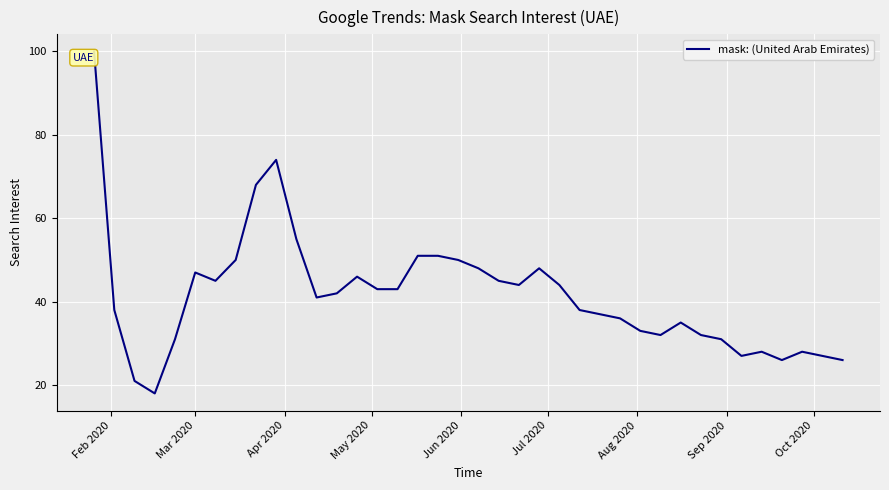

What is the greatest value displayed?

100